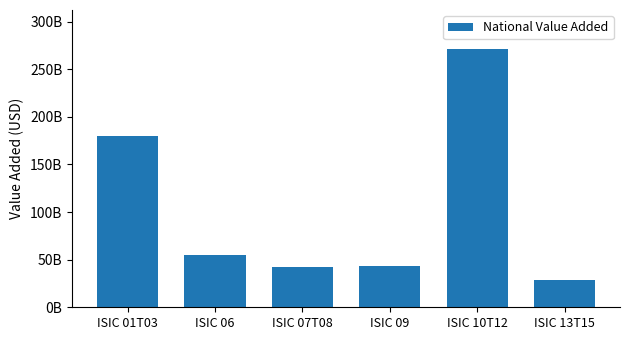

List the labels in order of value, largest first.

ISIC 10T12, ISIC 01T03, ISIC 06, ISIC 09, ISIC 07T08, ISIC 13T15